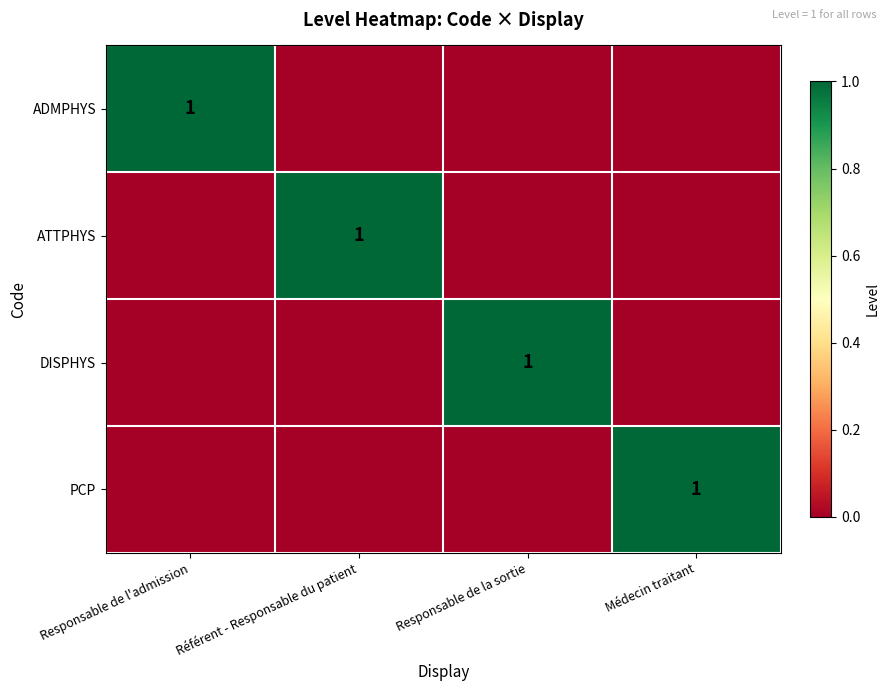

Is it true that DISPHYS equals 0 at Responsable de l'admission?

True